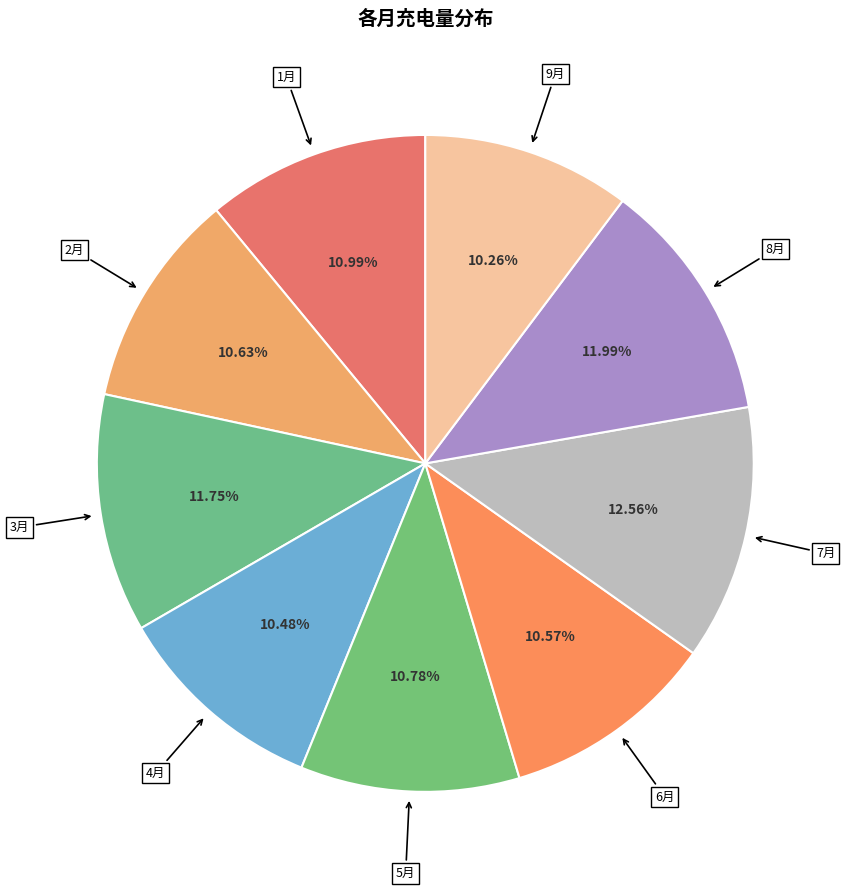

Count the number of slices in the pie.

9